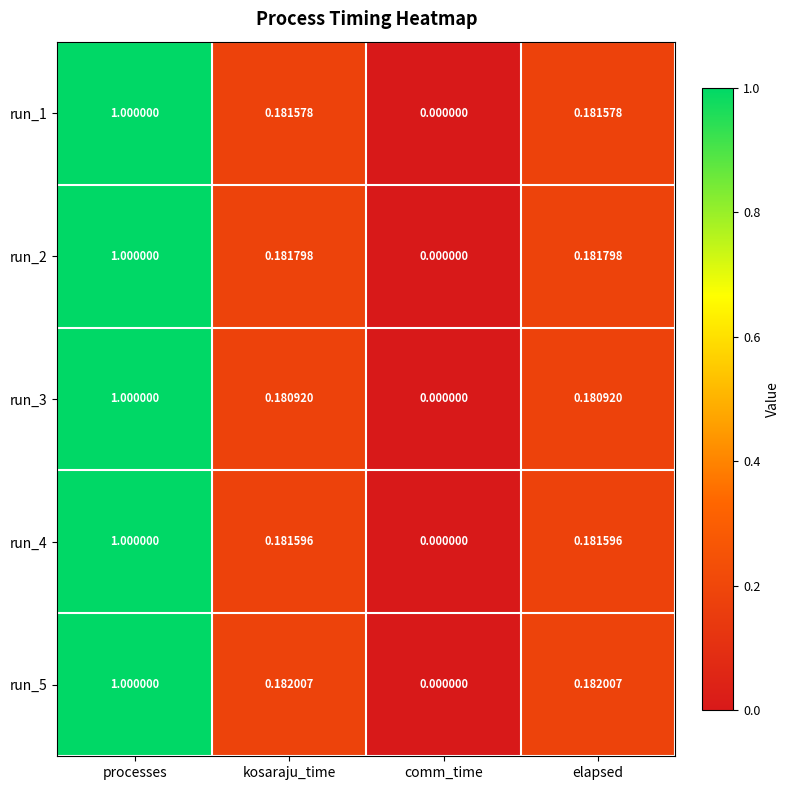

At which label does run_1 reach its minimum?

comm_time